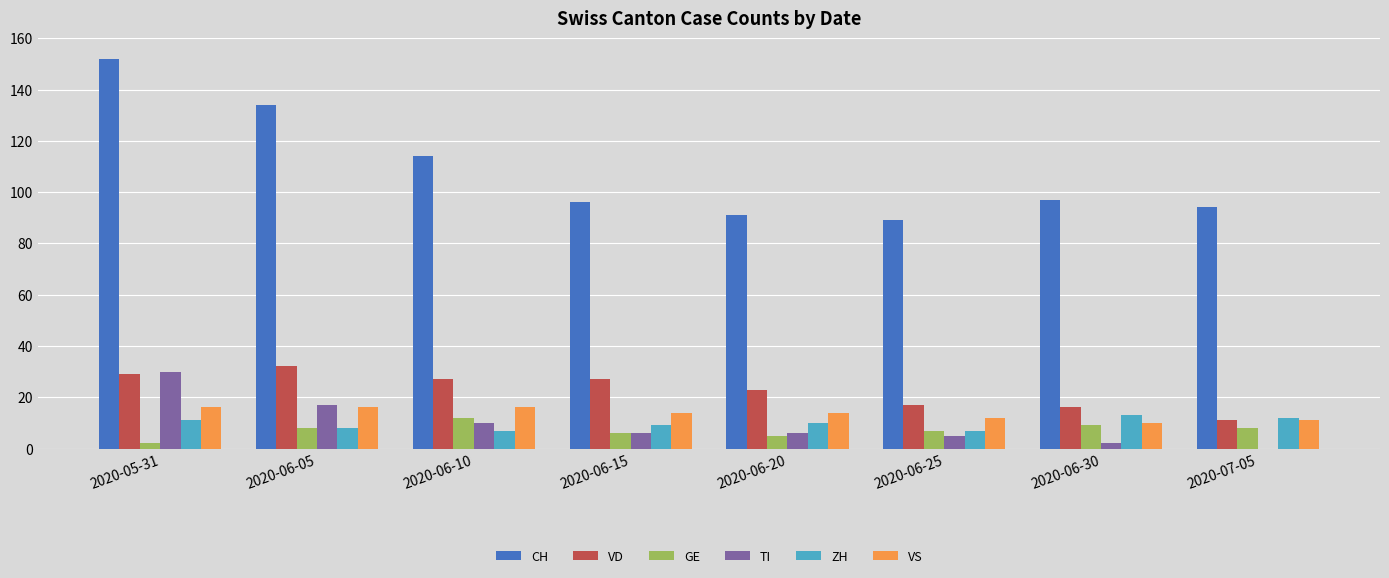

Is the value of VS at 2020-06-25 greater than the value of VD at 2020-06-25?

No